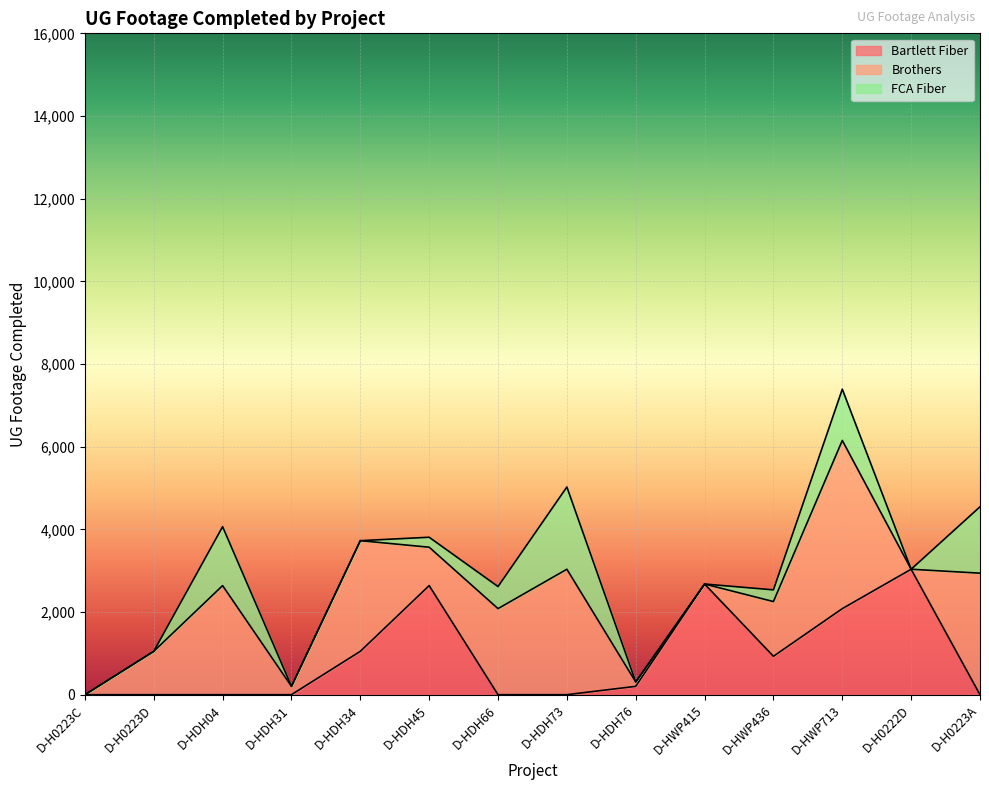

What is the greatest value displayed?

4069